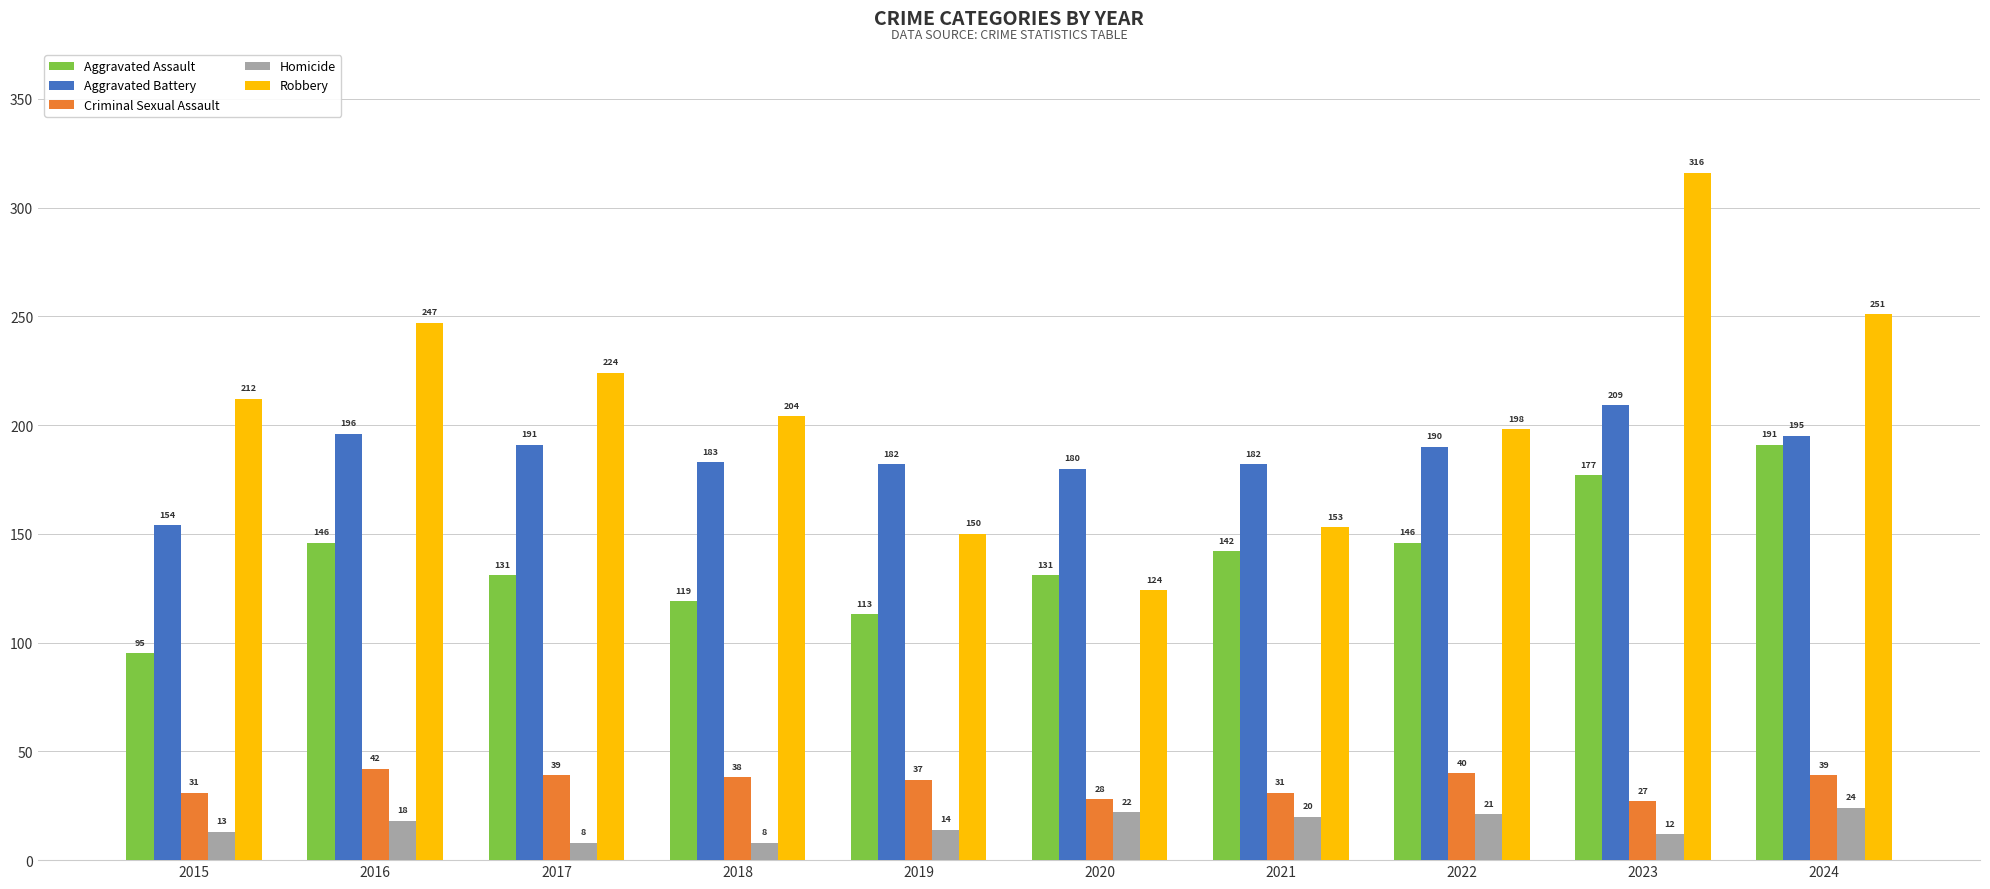

True or false: Robbery has a value of 150 at 2019.

True